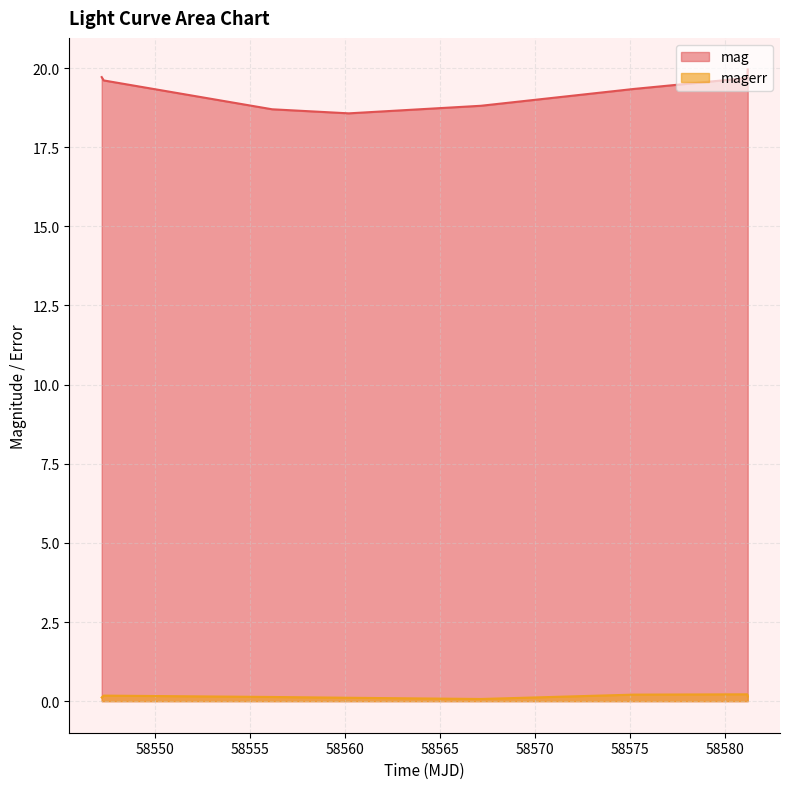

At which category does the chart reach its minimum across all series?

58567.14517359994